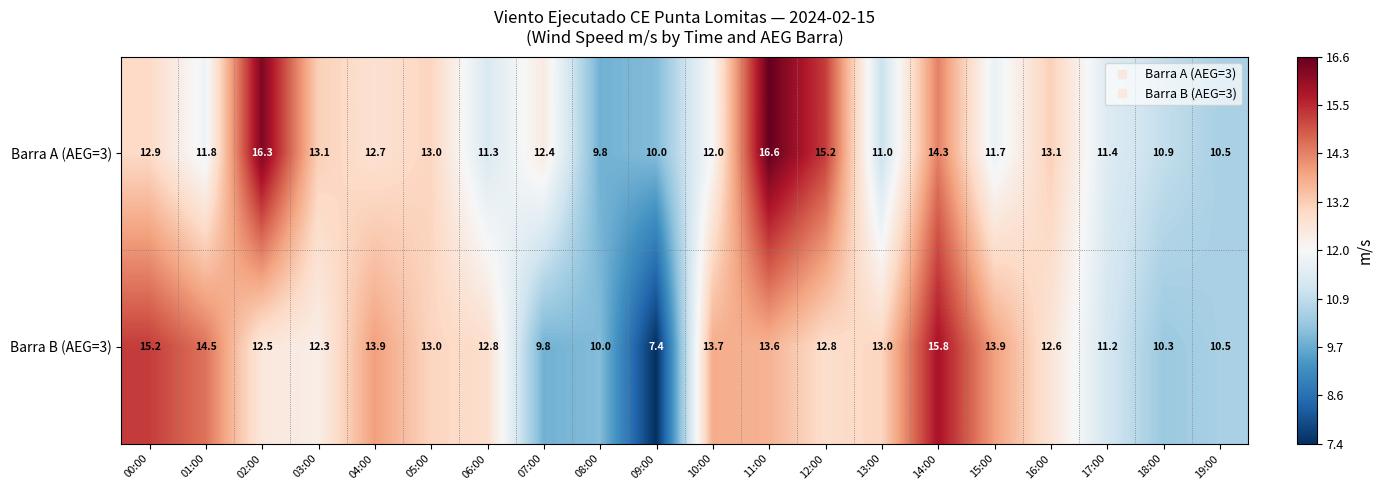

List the series in order of their peak value, lowest first.

Barra B (AEG=3), Barra A (AEG=3)